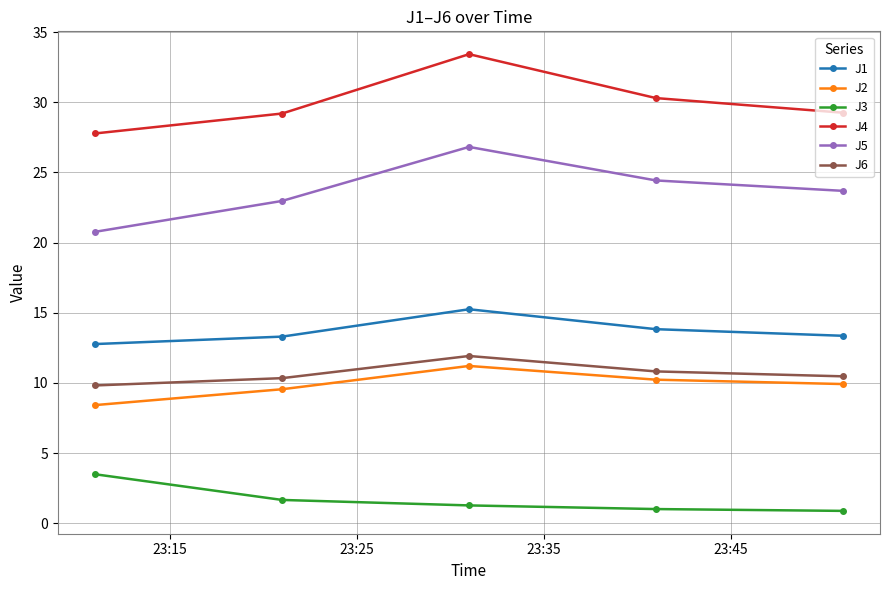

Which series has the largest total across all categories?

J4